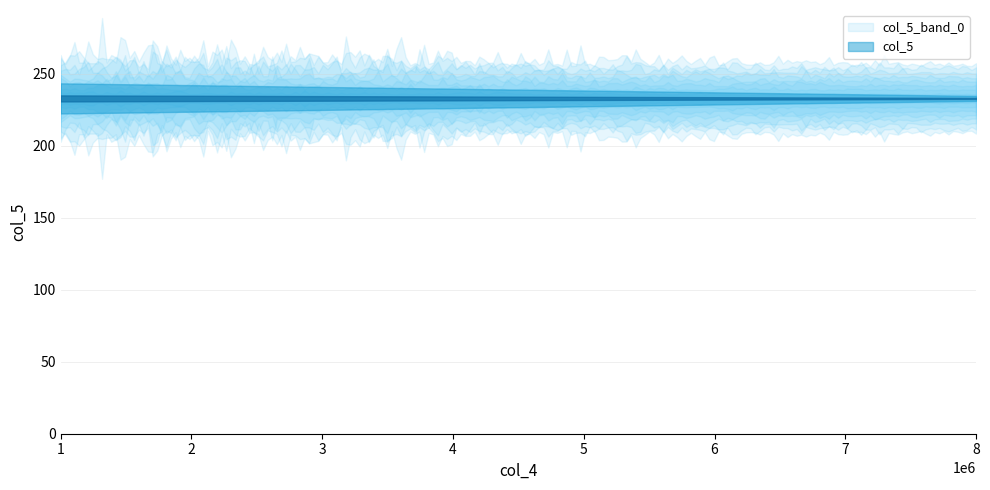

Which has a higher value, 233 or 233?

233